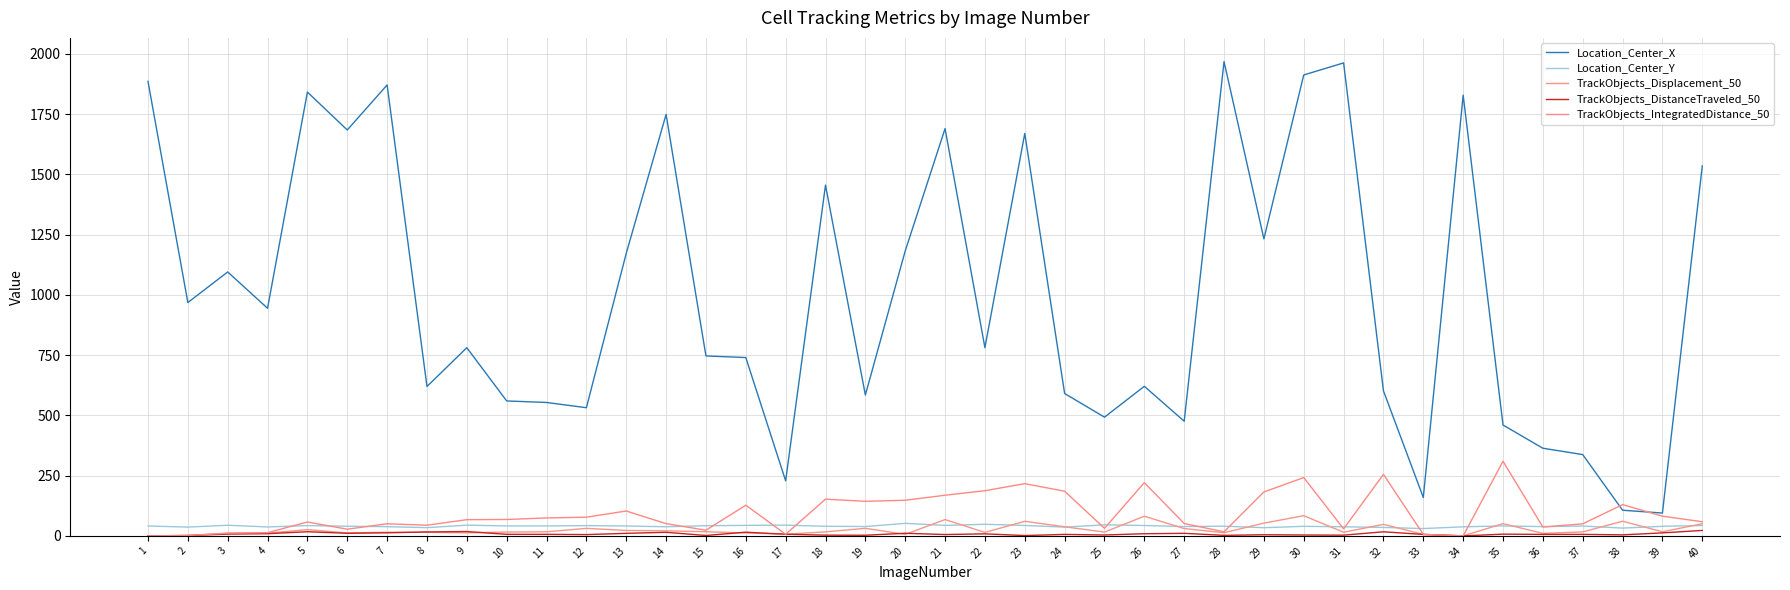

True or false: TrackObjects_DistanceTraveled_50 and Location_Center_X intersect in this chart.

False